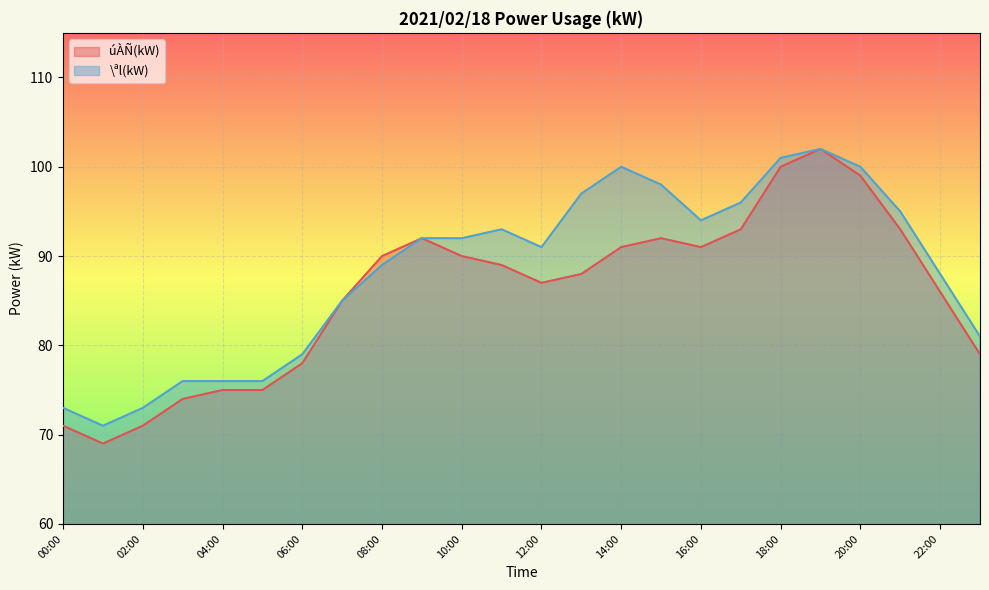

Which series has the largest range (max minus min)?

úÀÑ(kW)